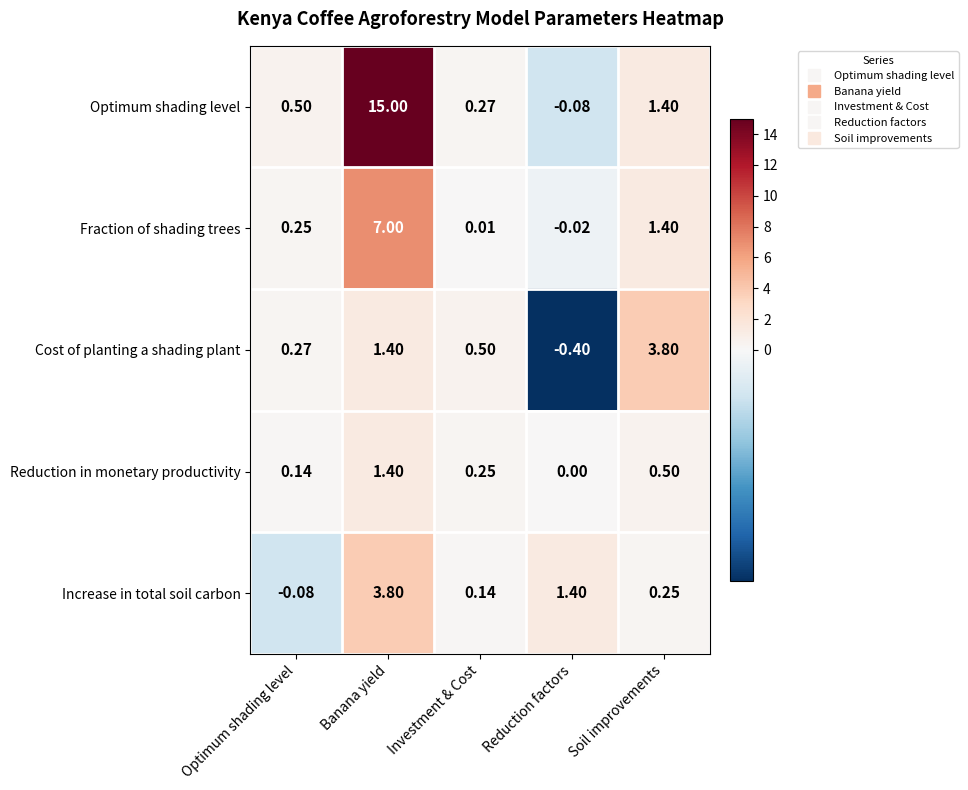

What is the maximum value shown in the chart?

15.0